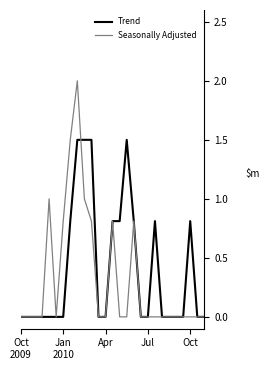

What is the maximum value for Trend?

1.5